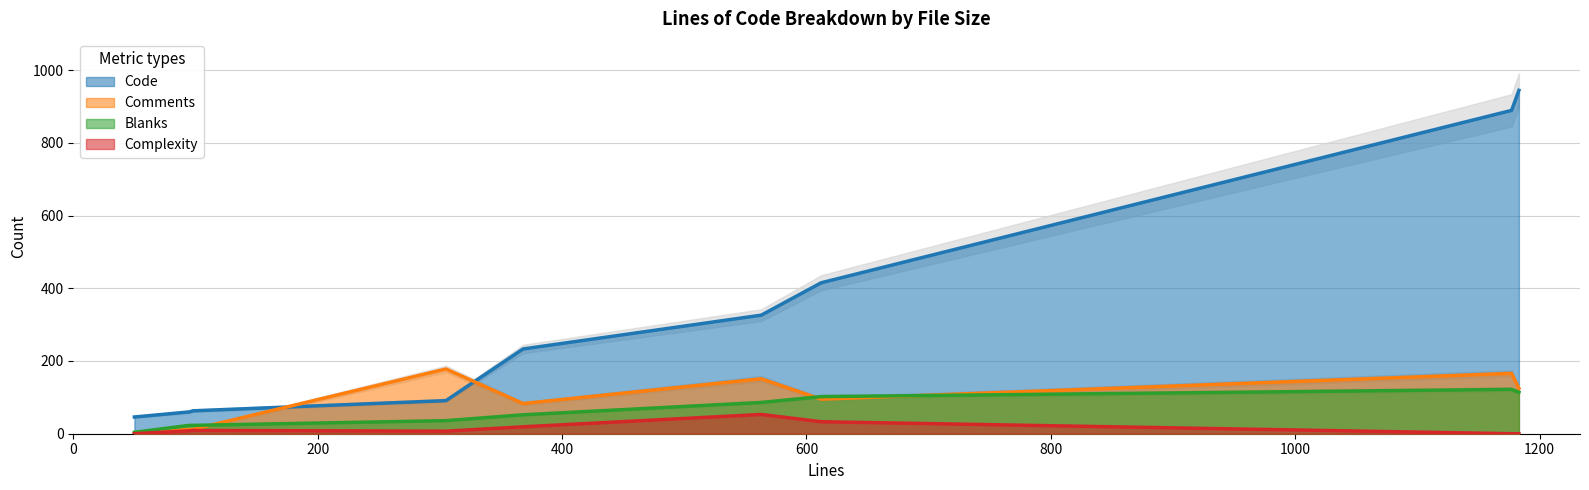

Where is Blanks nearest to the value 63?

368